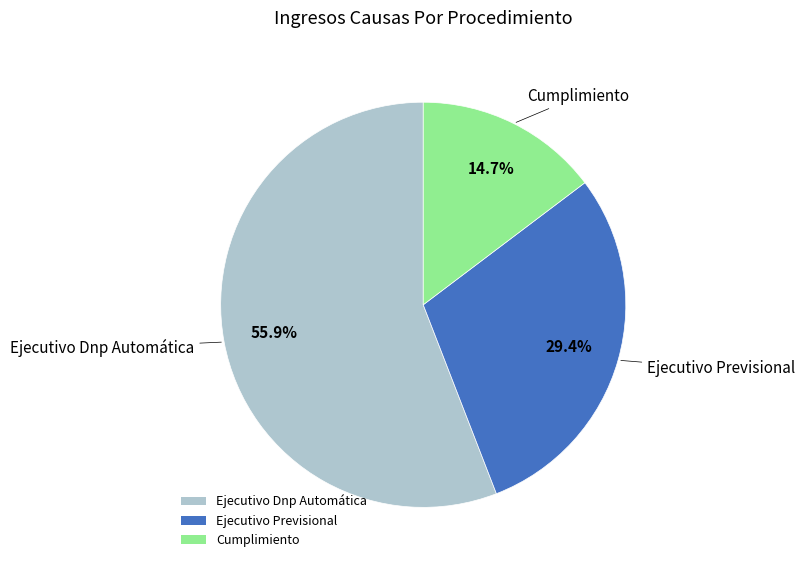

Does Ejecutivo Dnp Automática represent more than half of the total?

Yes